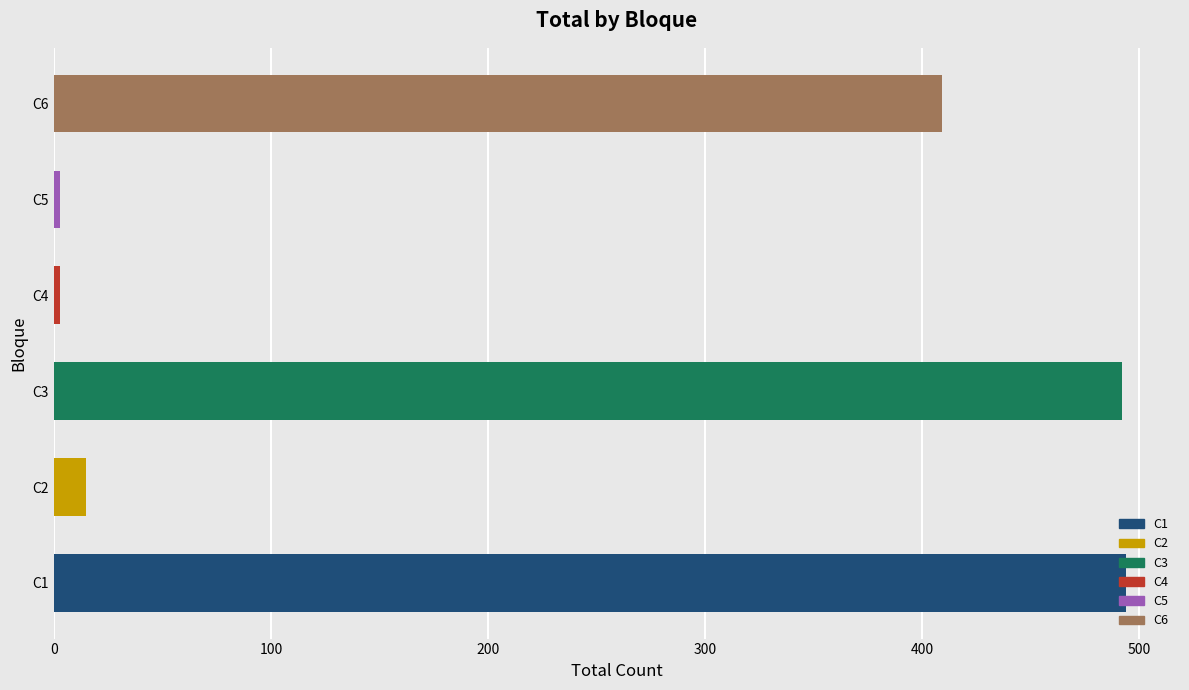

What is the maximum value shown in the chart?

494